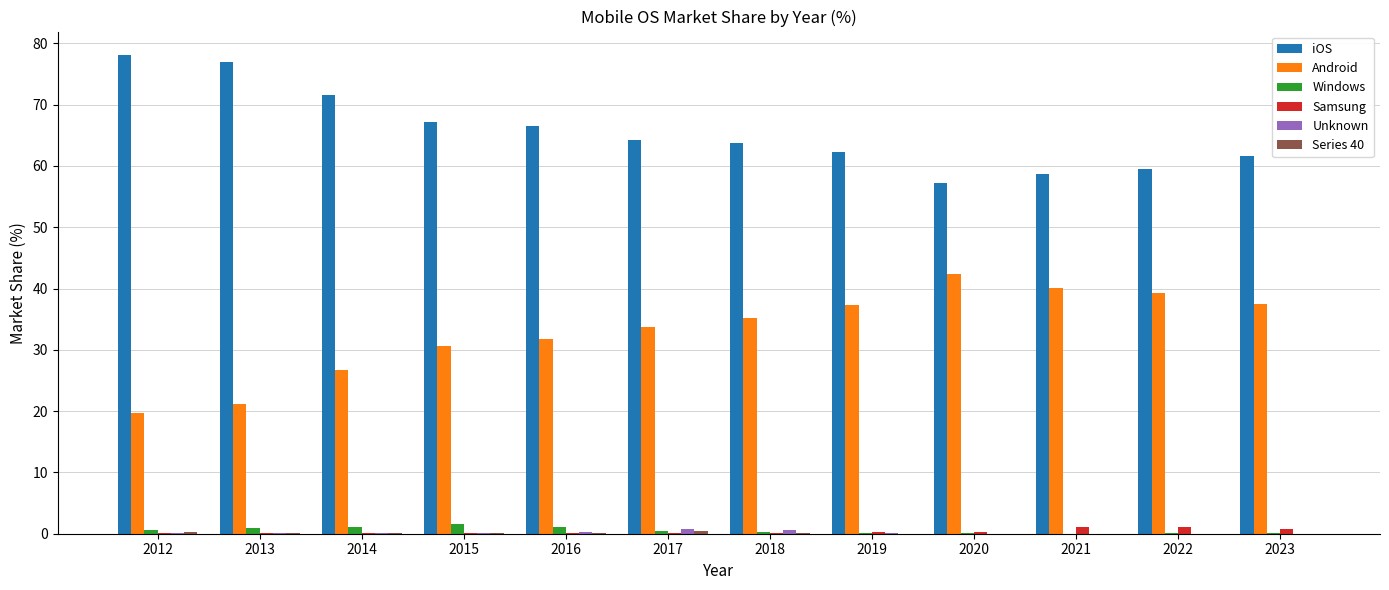

What is the maximum value shown in the chart?

78.0